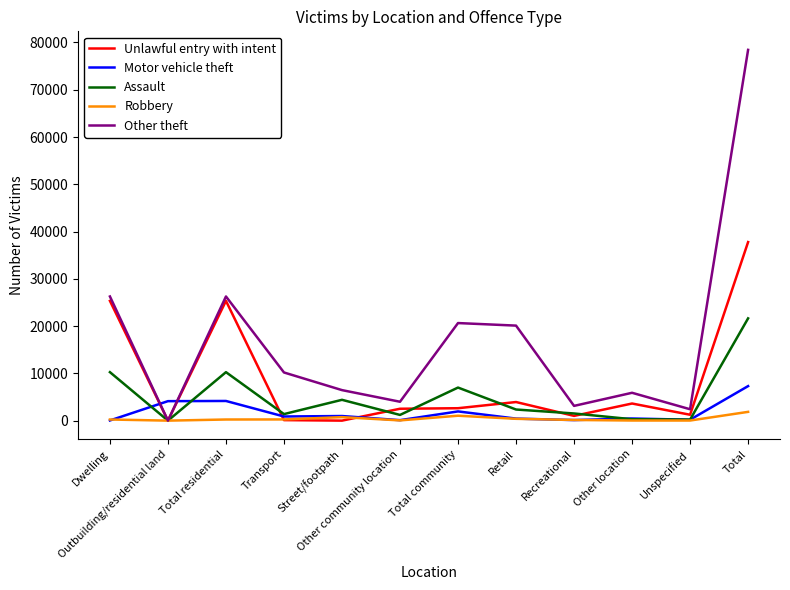

Which series changed the most between Dwelling and Total?

Other theft